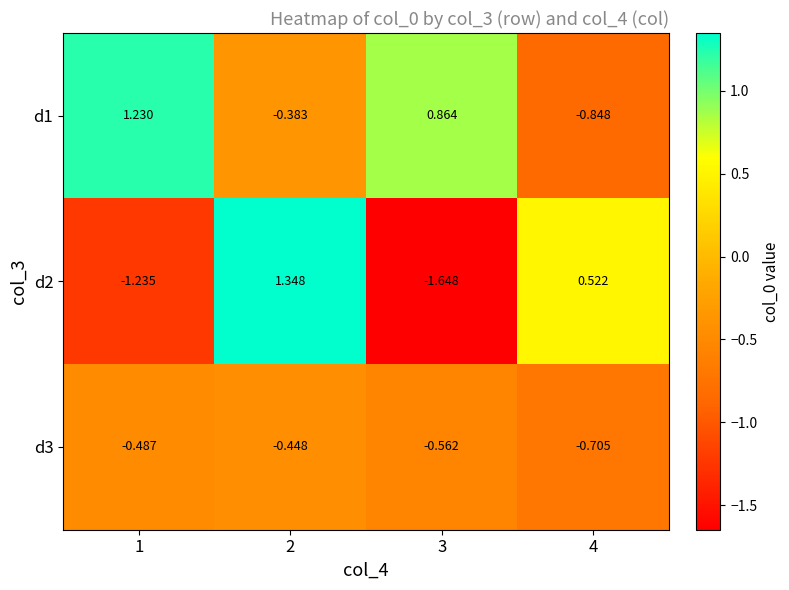

Is the value of d3 at 4 greater than the value of d1 at 3?

No